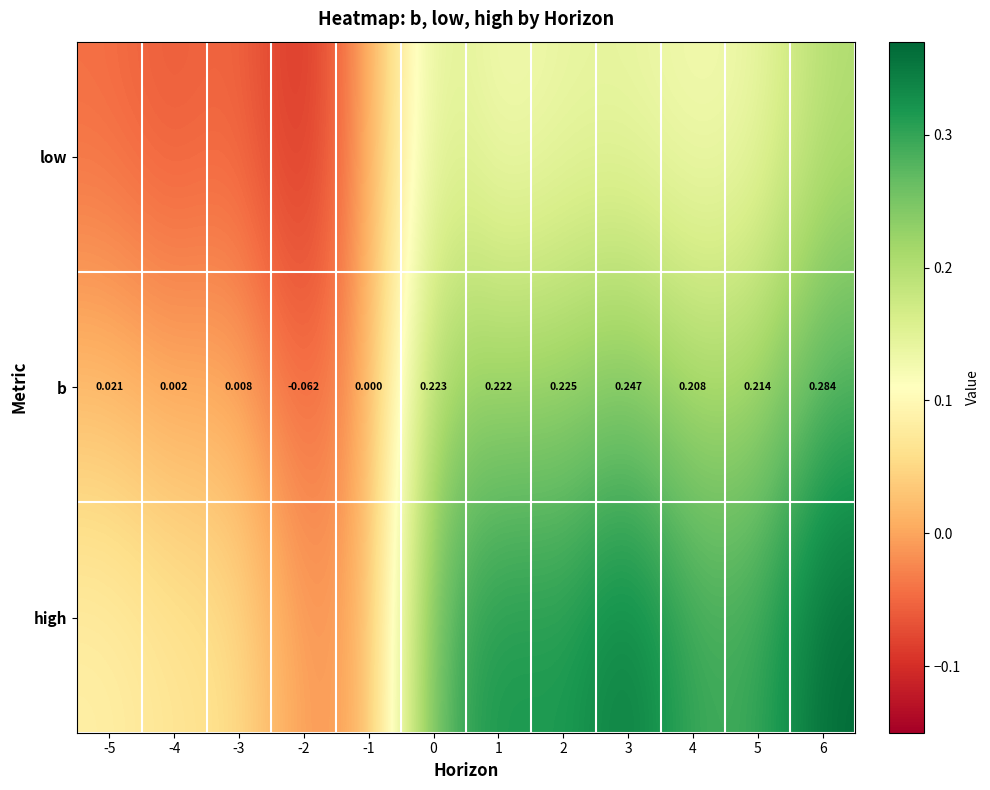

The value of high at -1 is 0.2. True or false?

False